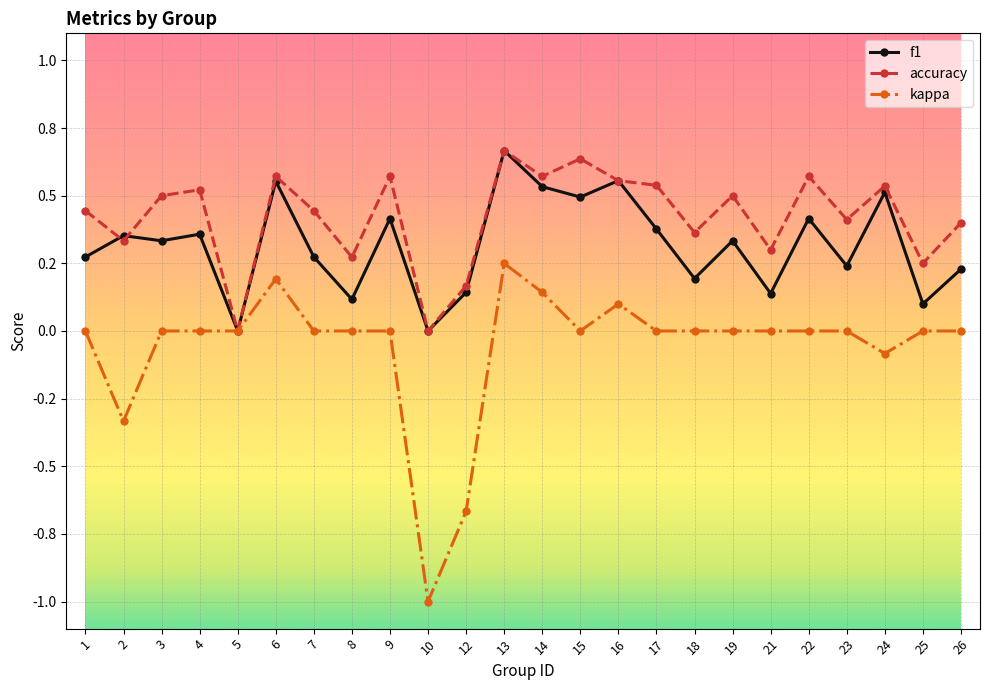

Is the value of f1 at 8 greater than the value of kappa at 3?

Yes